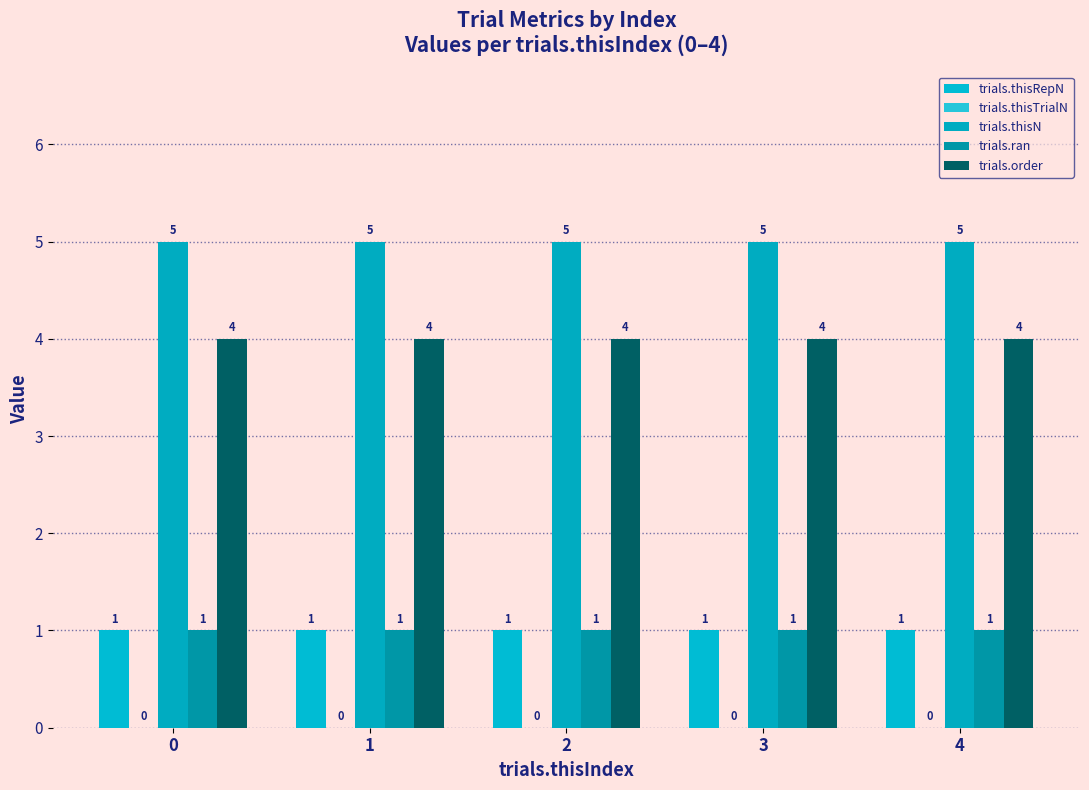

Which series changed the most between 1 and 4?

trials.thisRepN